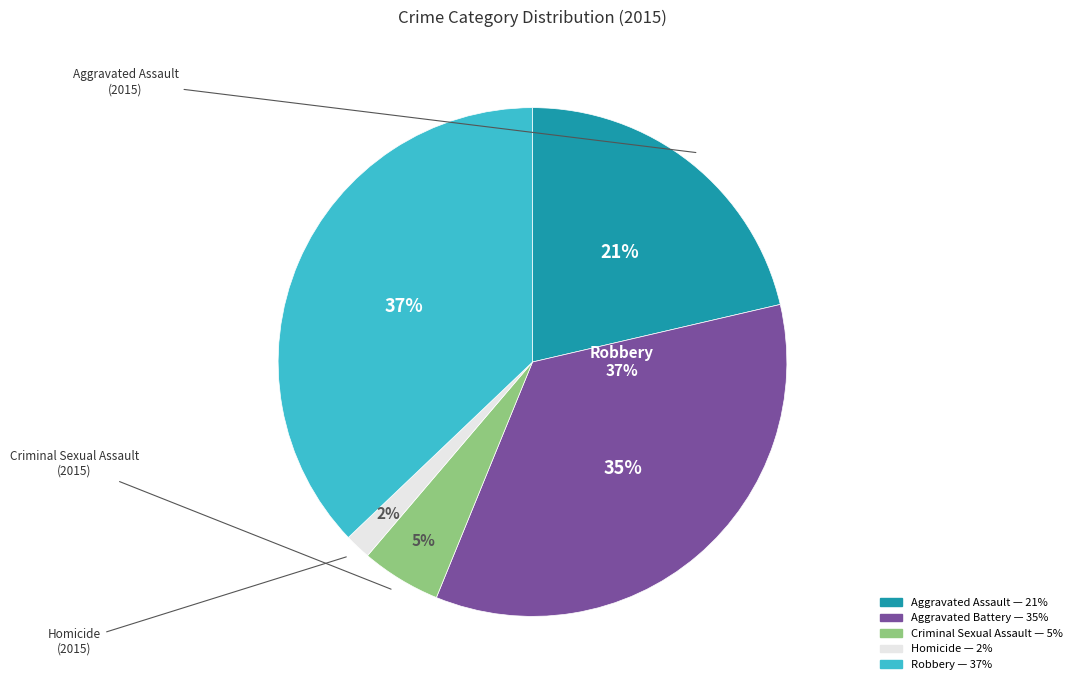

How many segments does this pie chart have?

5